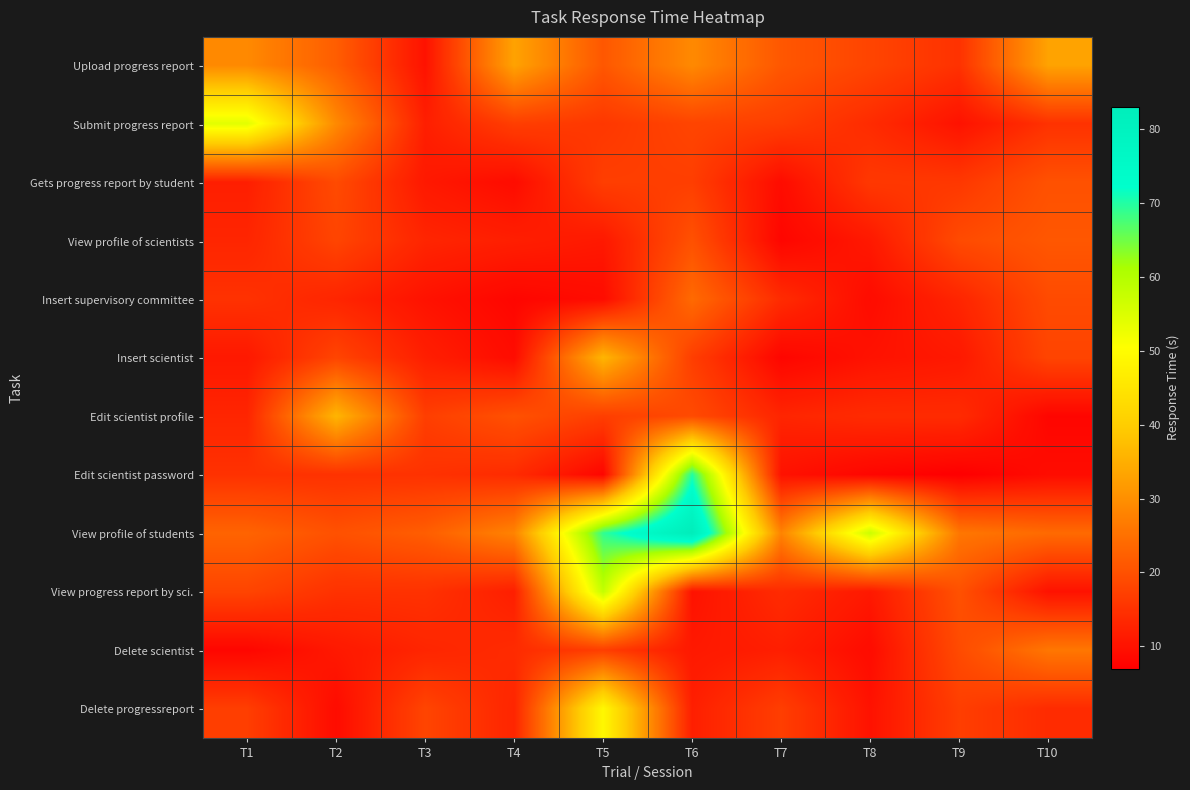

Which series has the largest total across all categories?

View profile of students